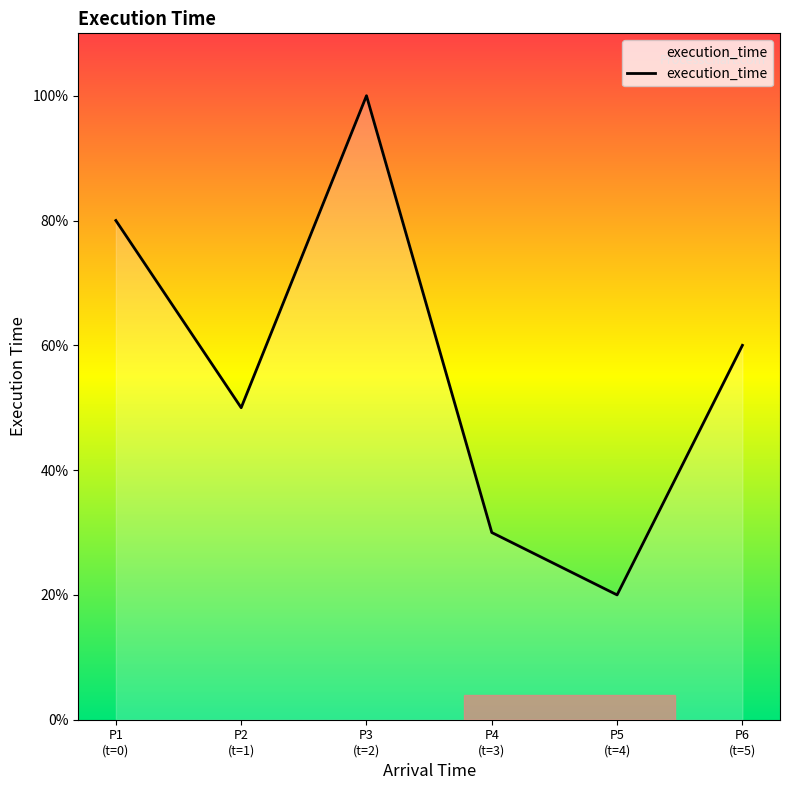

Reading left to right, transcribe all the data shown in this chart.

8	5	10	3	2	6